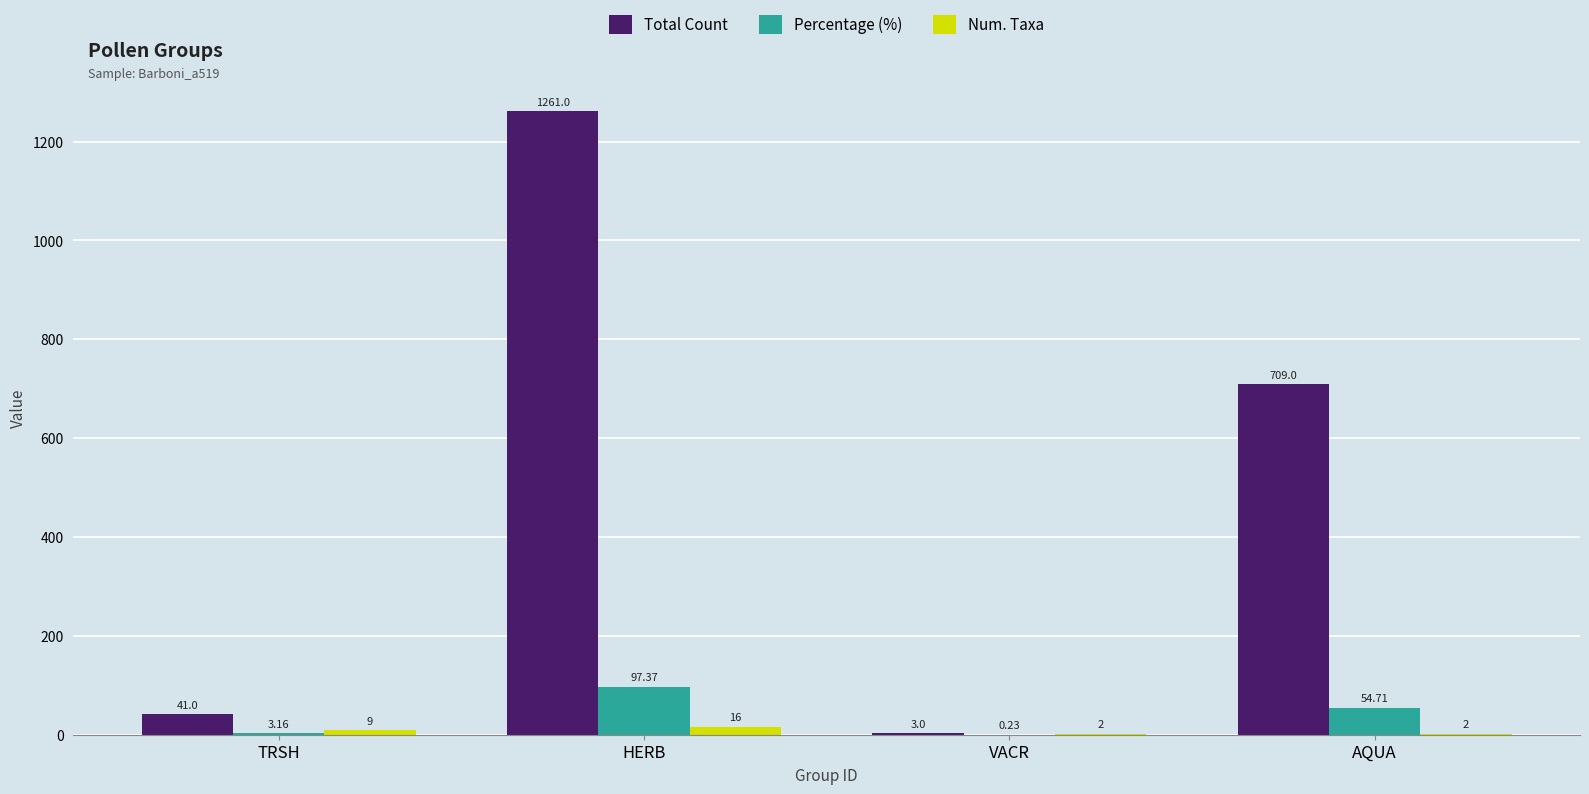

At which category does the chart reach its peak across all series?

HERB